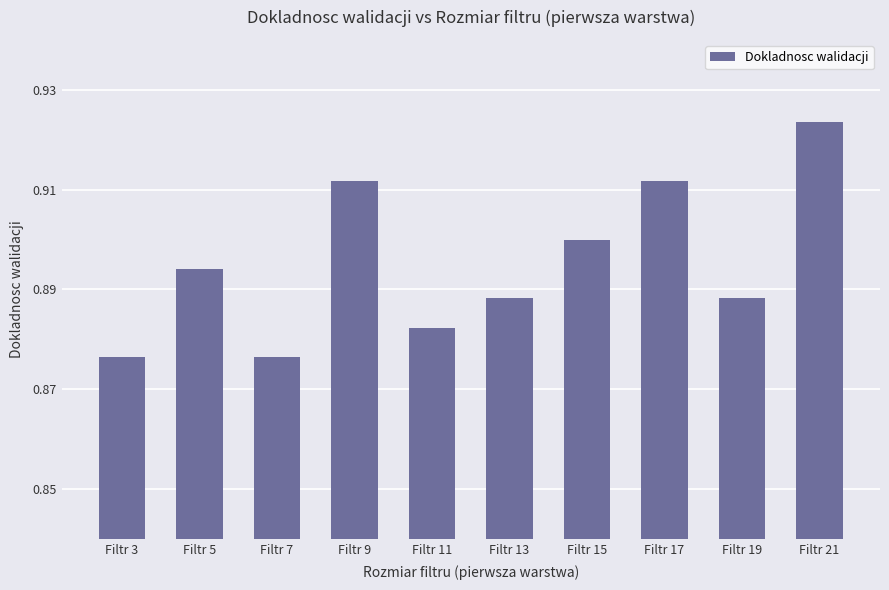

Count the number of data series in this chart.

1